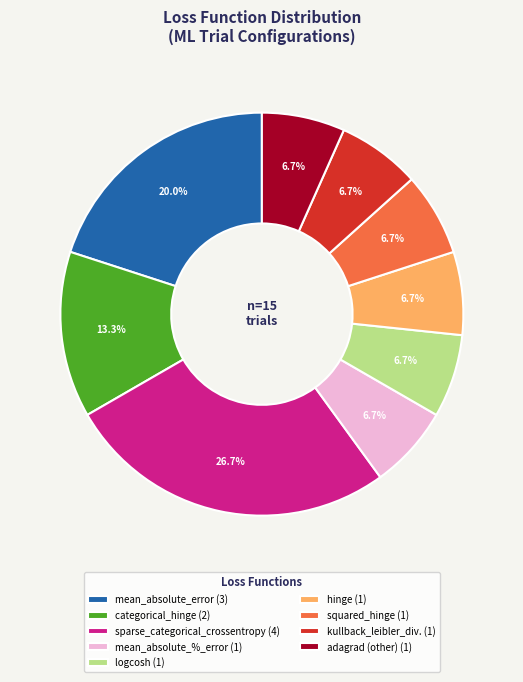

What is the ratio of the value at sparse_categorical_crossentropy (4) to the value at mean_absolute_%_error (1)?

4.0